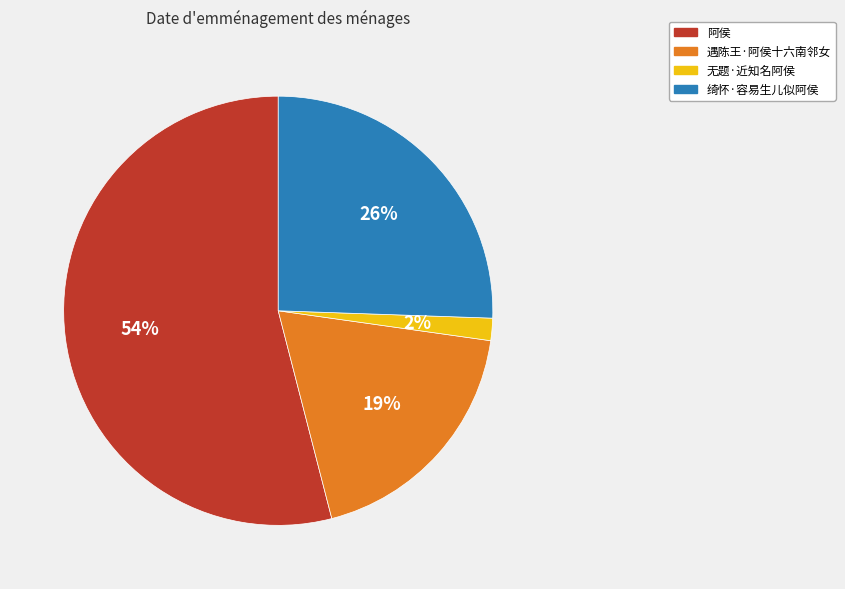

How many segments does this pie chart have?

4